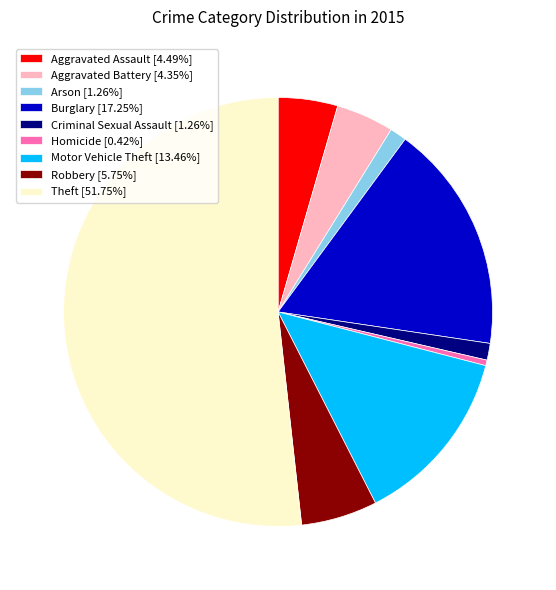

The Motor Vehicle Theft slice represents 7% of the pie. True or false?

False